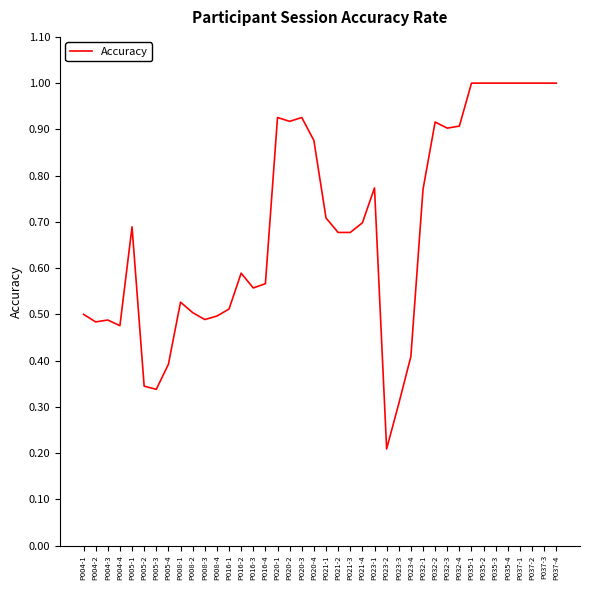

The chart shows a value of 0.3 at P035-1. True or false?

False